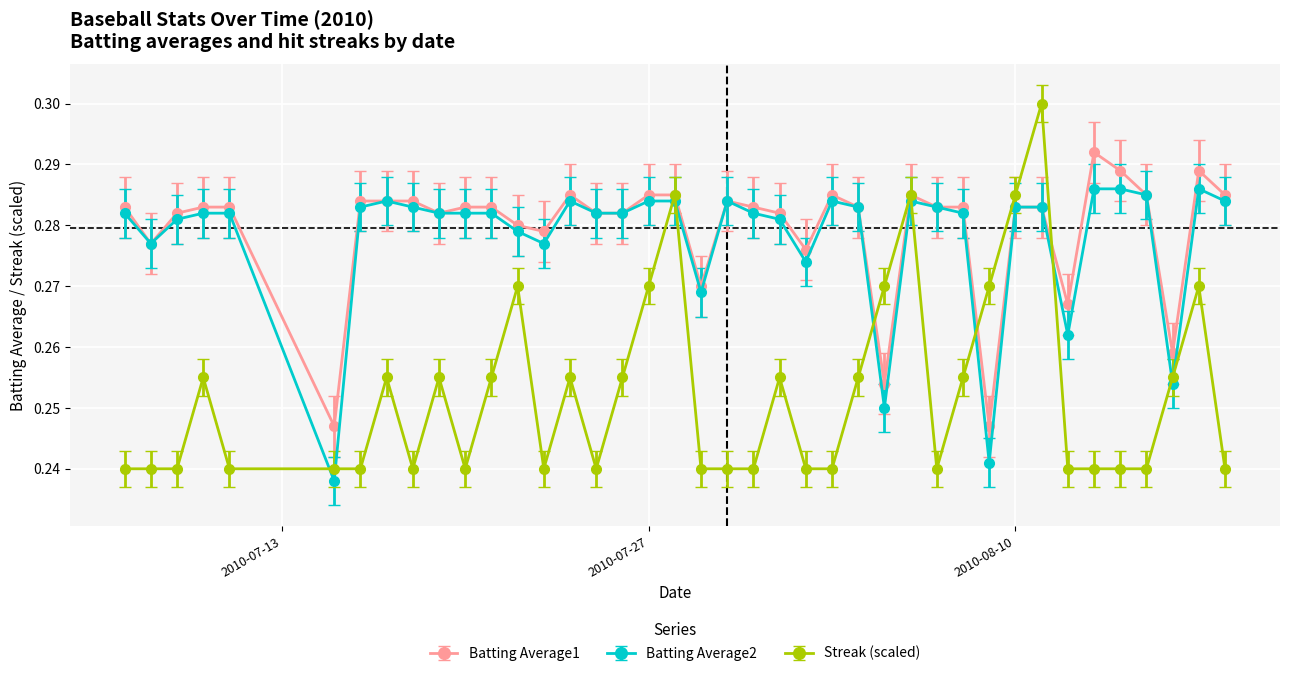

True or false: Batting Average2 has more than 0 points higher than both neighbors.

True